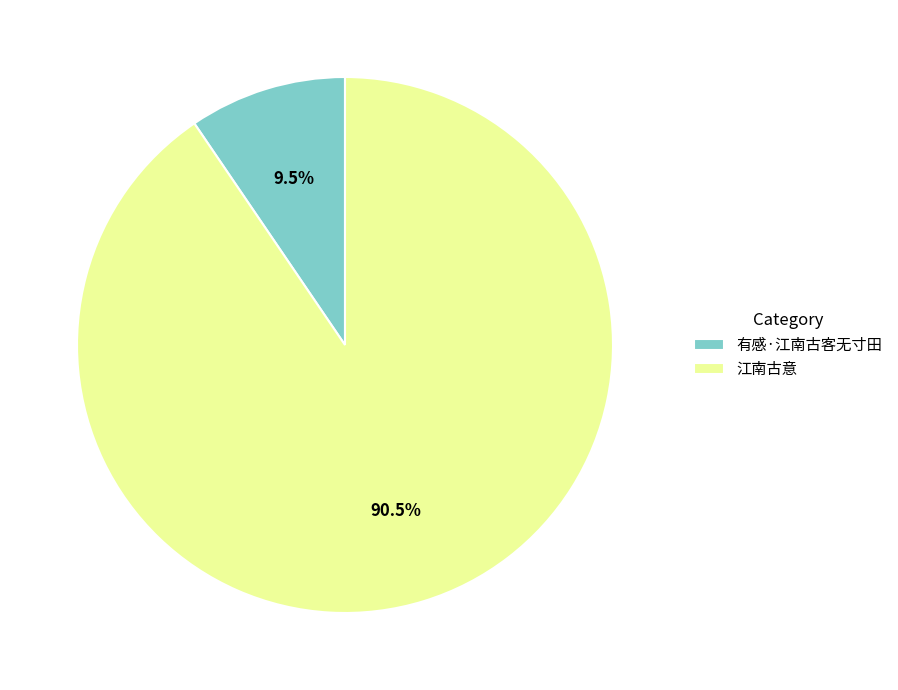

How many segments does this pie chart have?

2